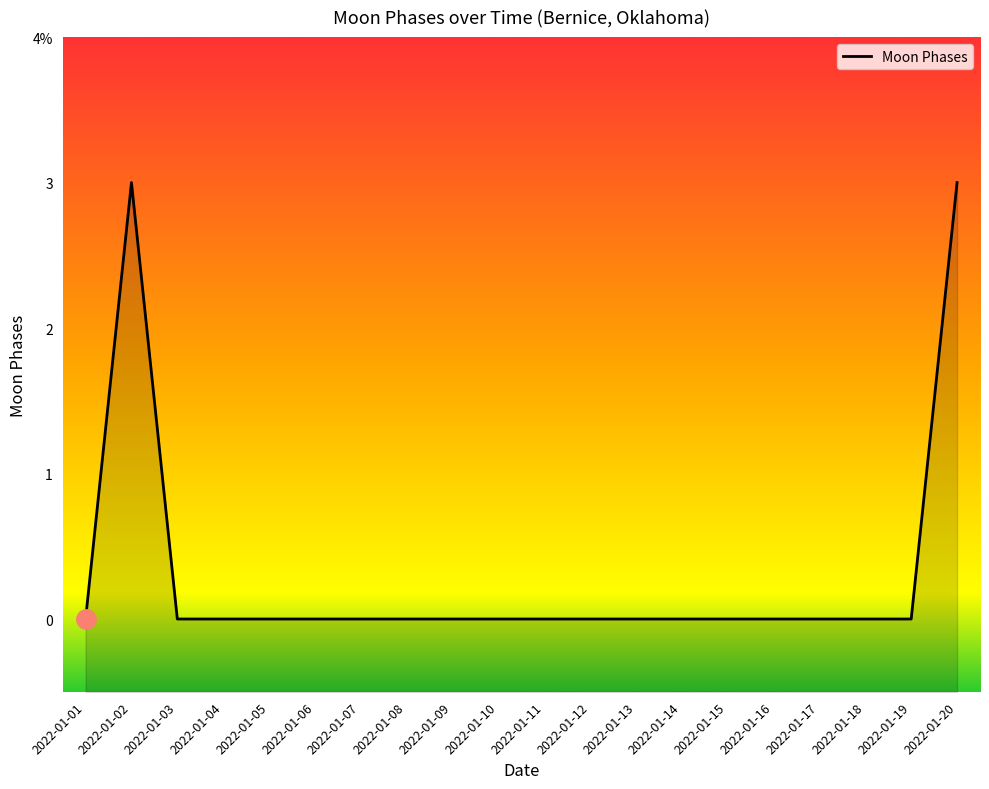

Does the chart have visible grid lines?

No